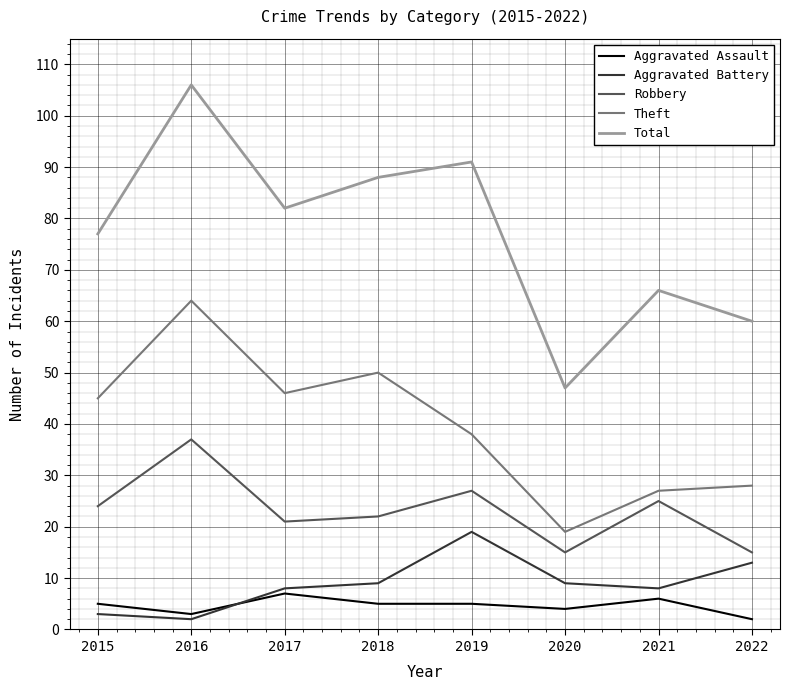

Is it true that Theft equals 38 at 2019?

True